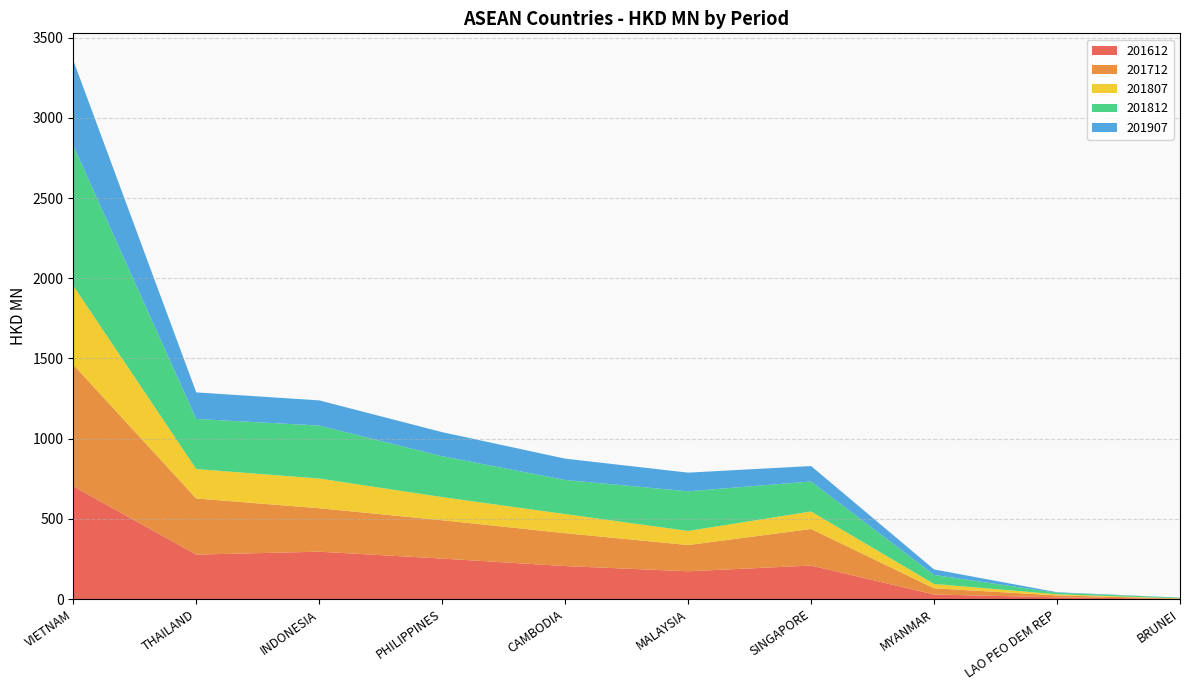

Reading left to right, transcribe all the data shown in this chart.

201612: 702.9	277.1	295.2	252.2	205.6	173.2	208.8	28.3	10.8	1.3
201712: 758.4	350.1	271.0	239.2	205.2	163.6	228.1	38.8	12.1	1.8
201807: 492.3	183.3	185.1	144.2	118.9	87.9	109.1	27.1	6.7	1.0
201812: 873.5	312.2	330.4	254.9	212.7	247.2	186.9	56.2	9.6	4.5
201907: 532.1	165.8	157.1	150.0	133.0	116.3	96.4	34.1	3.3	0.4